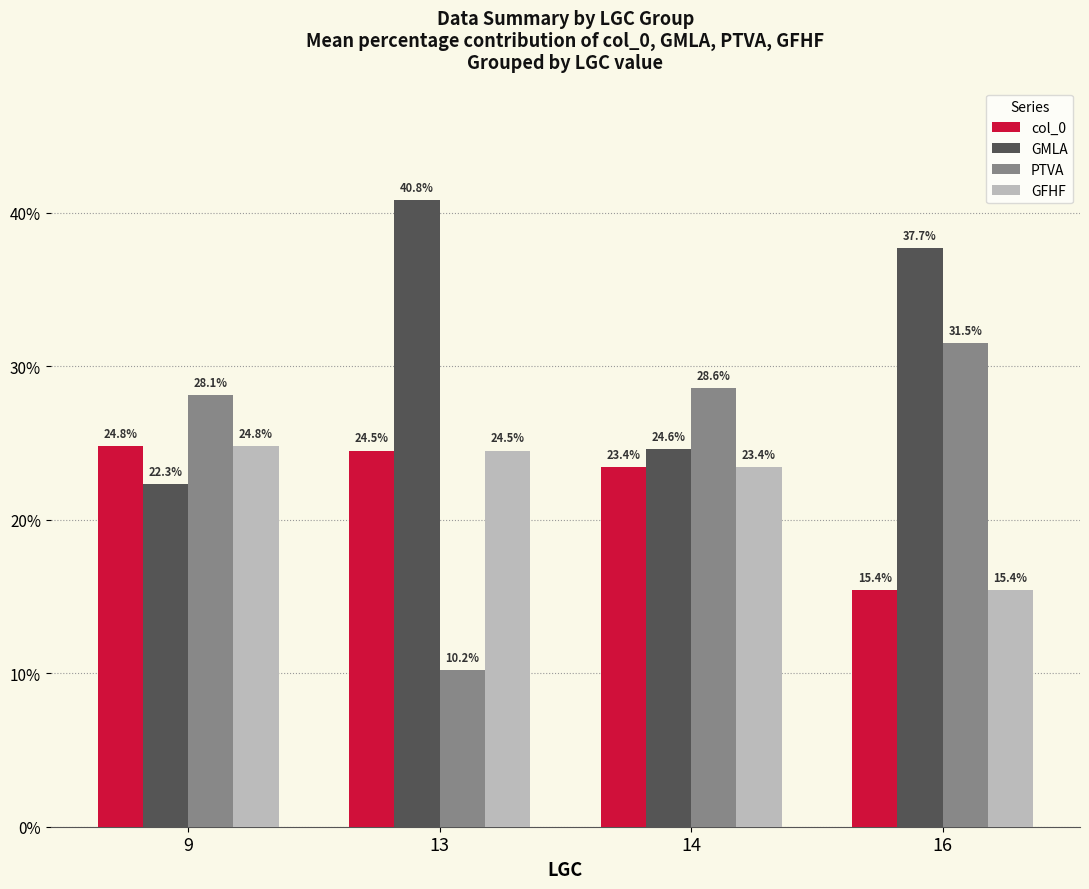

What is the sum of all GMLA values?

125.4